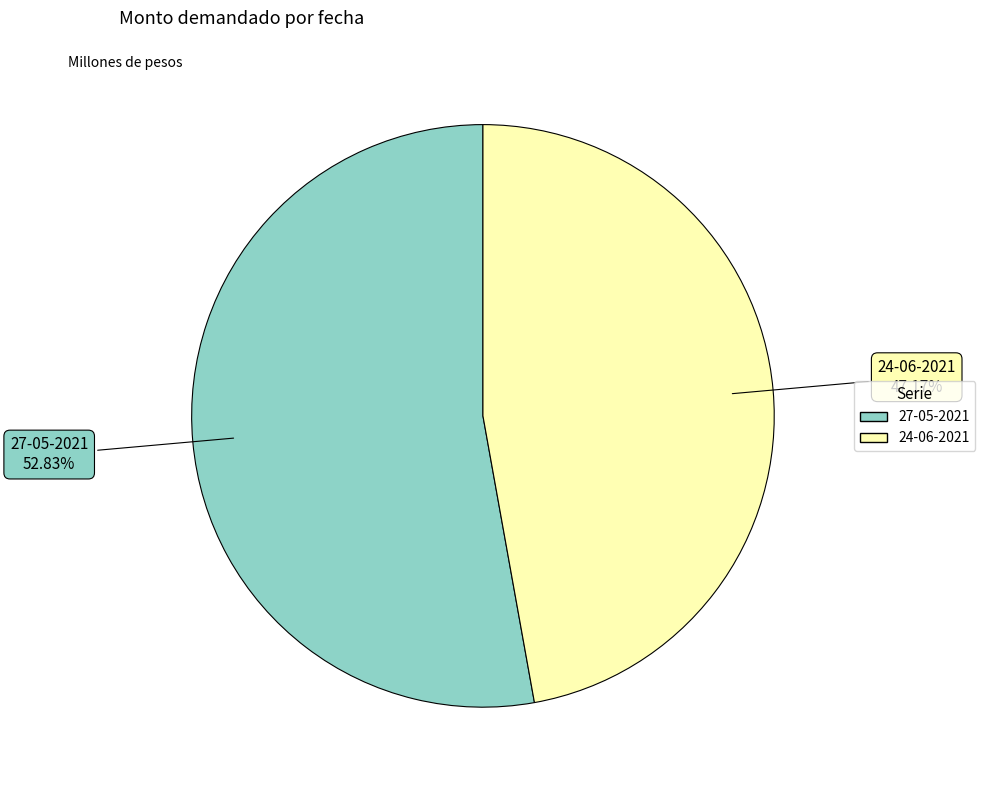

To the nearest percent, what is the combined percentage of 24-06-2021 and 27-05-2021?

100%